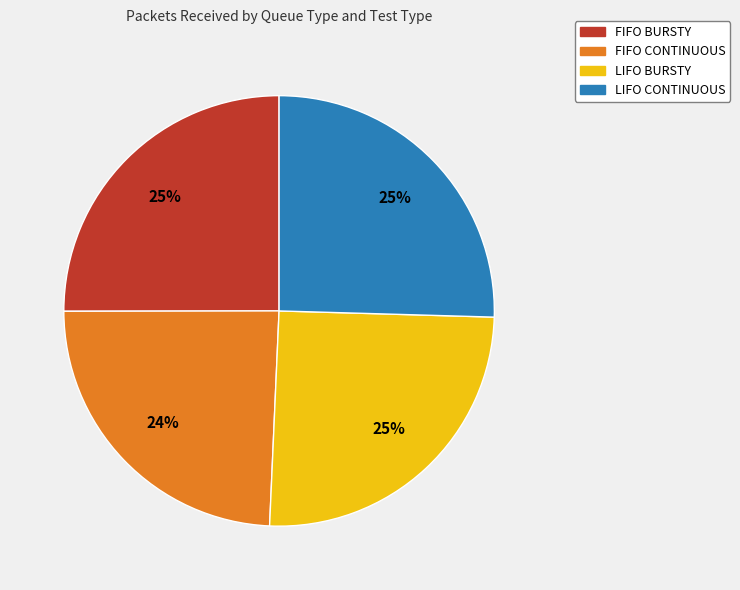

How many slices are in this pie chart?

4